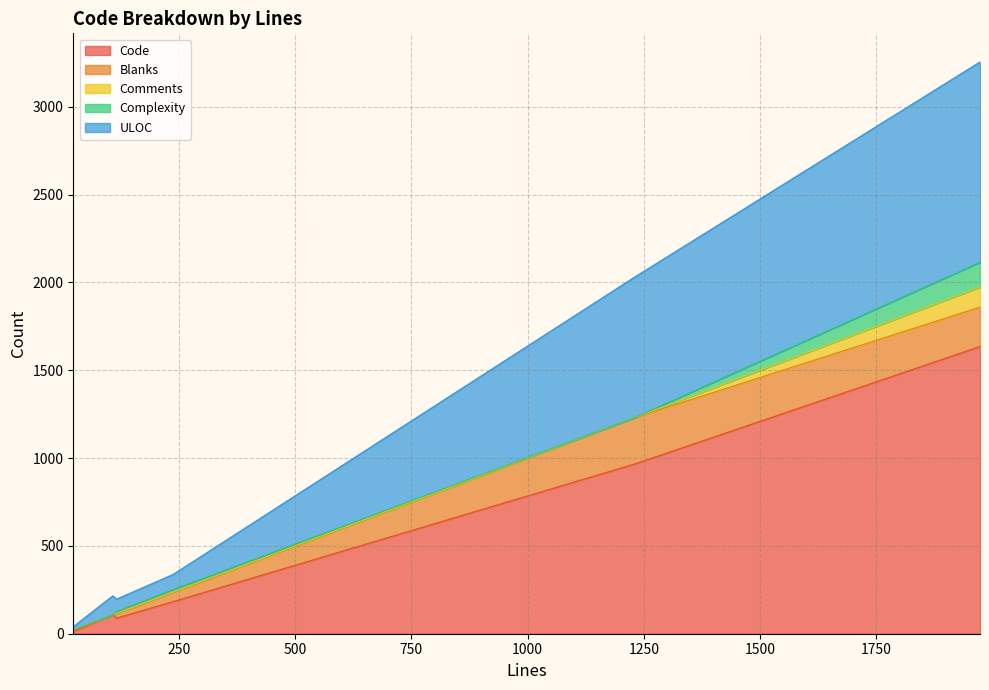

Which series has the largest total across all categories?

Code